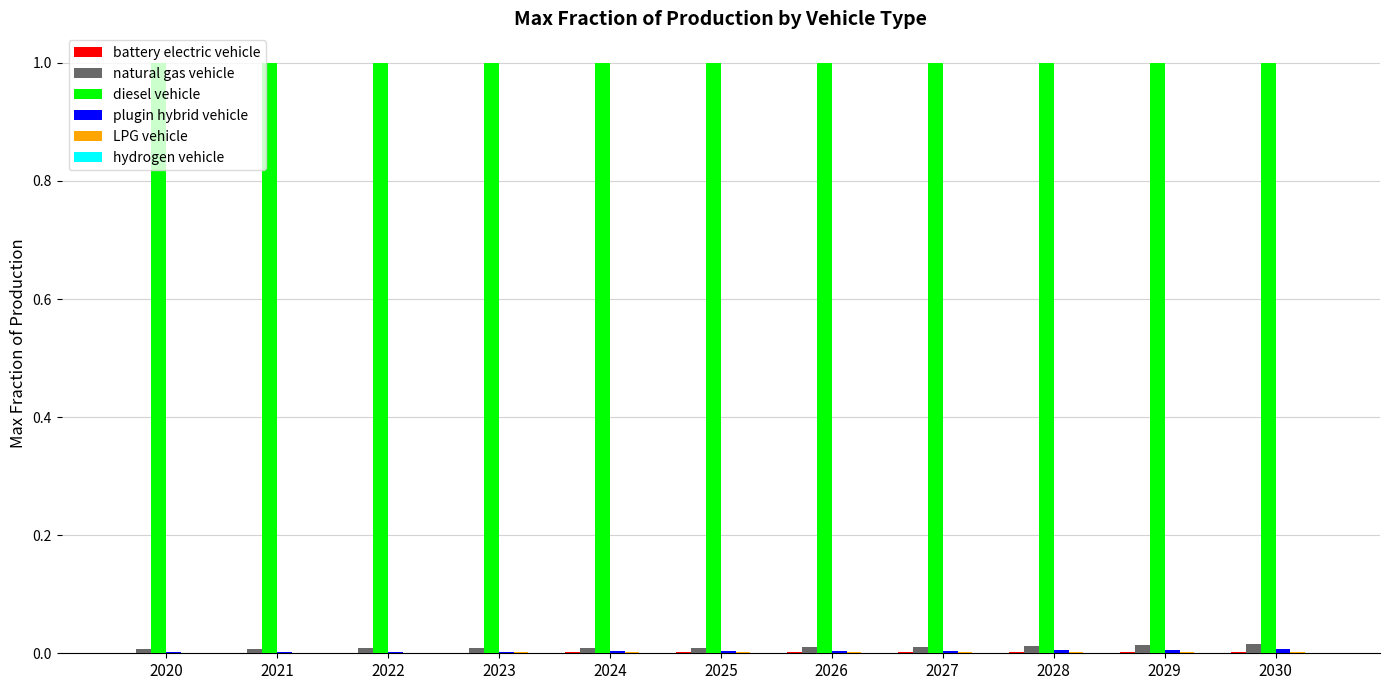

Which series has the largest total across all categories?

diesel vehicle